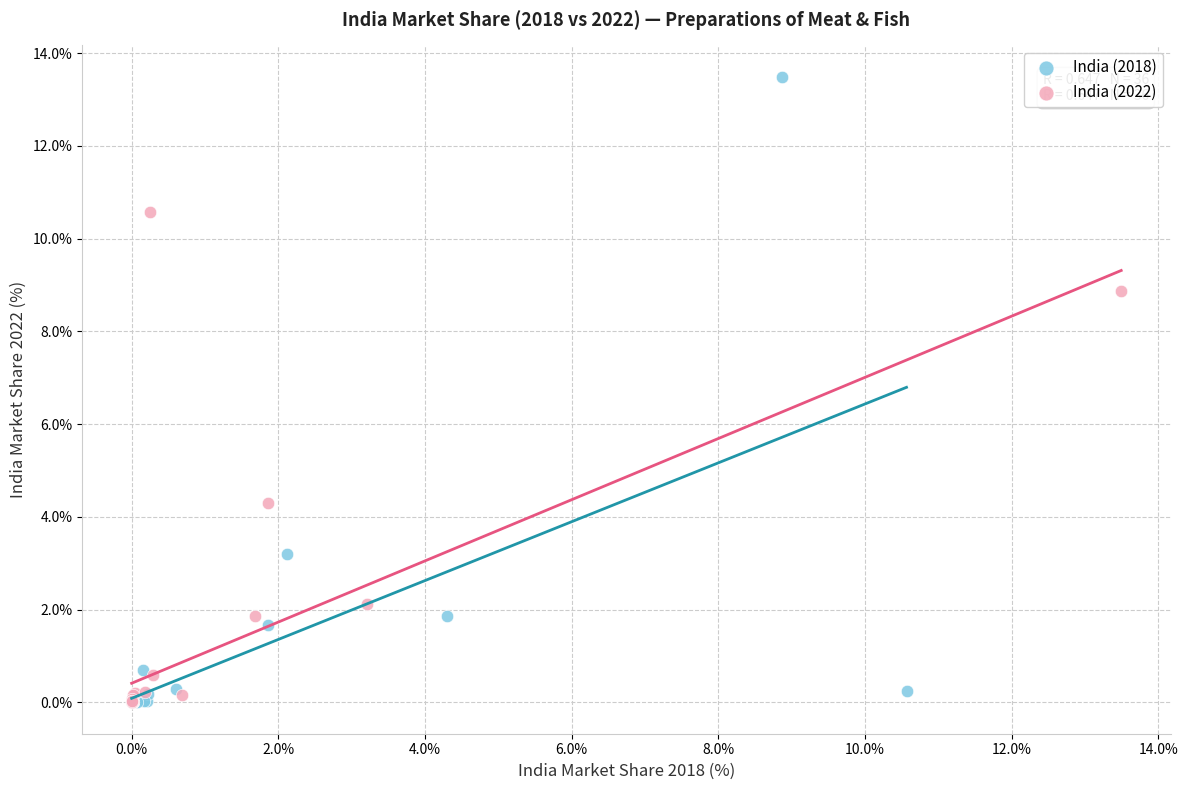

Which series has the largest Y range (max minus min)?

India (2018)